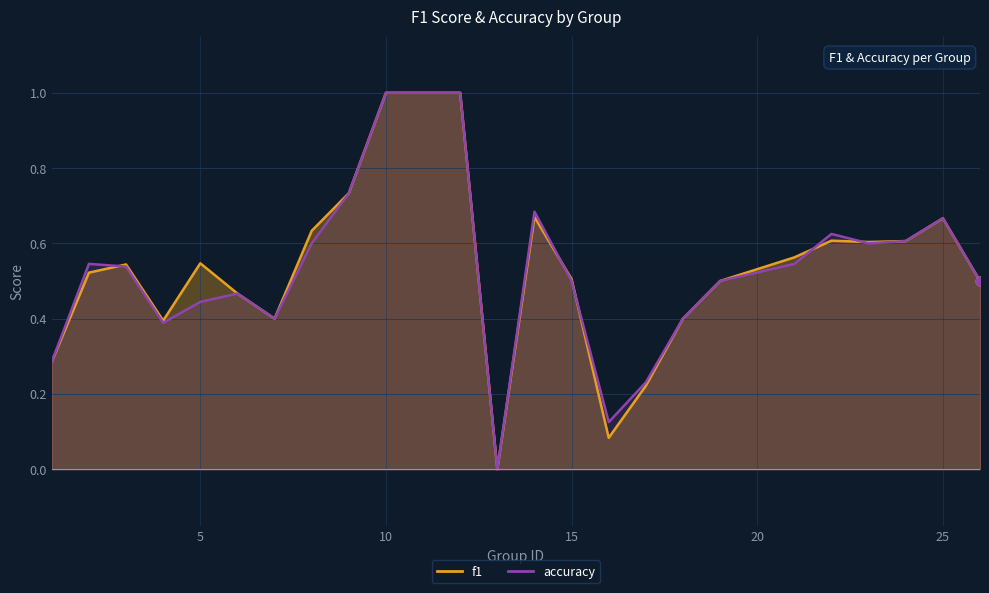

Which series contains the highest Y value?

f1